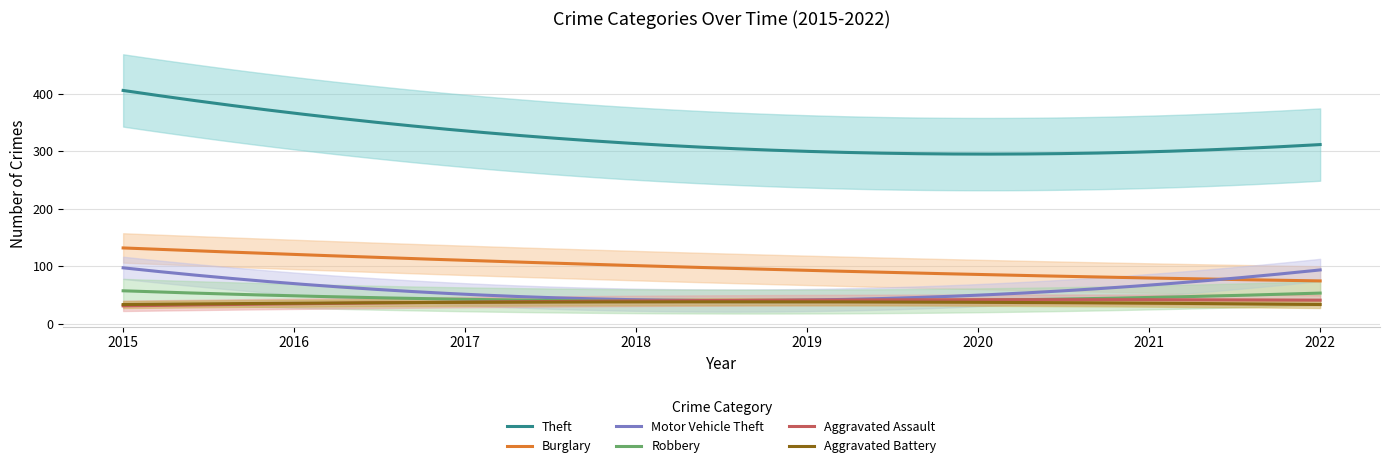

Does the chart have visible grid lines?

Yes